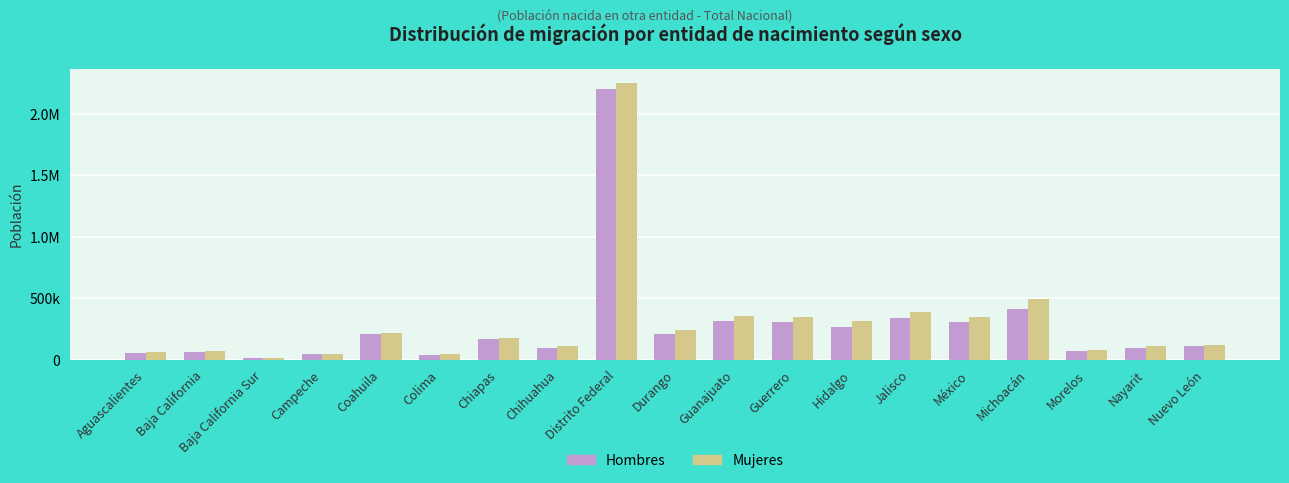

What are all the series names shown in the legend?

Hombres, Mujeres